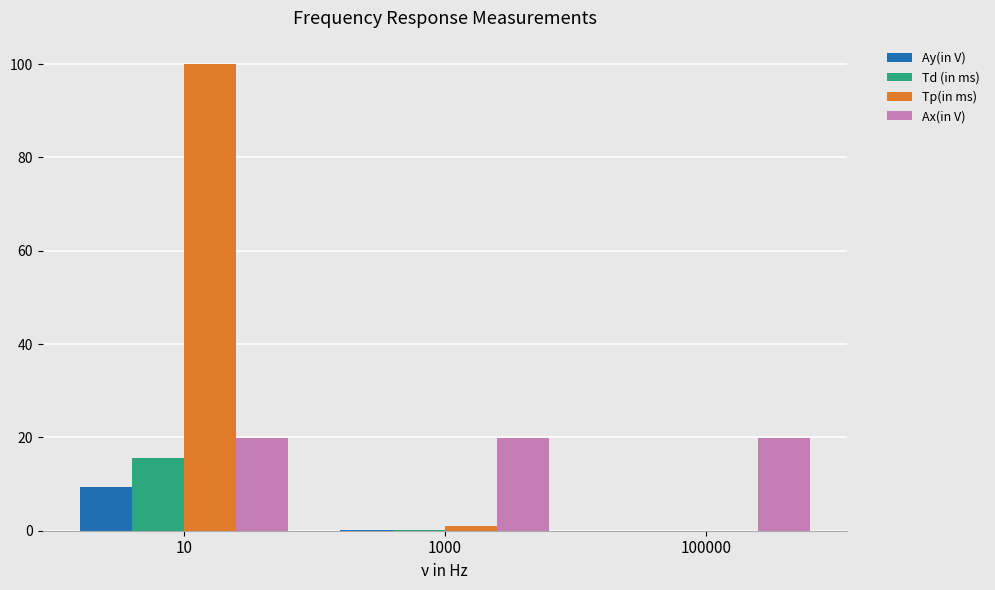

Is the value of Tp(in ms) at 10 greater than the value of Ax(in V) at 1000?

Yes